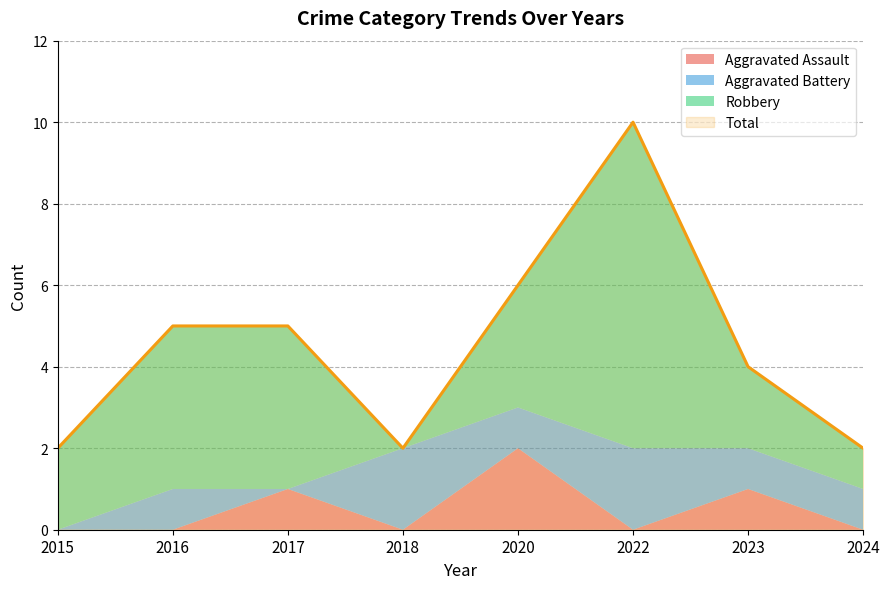

Is it true that Aggravated Battery equals -1 at 2015?

False